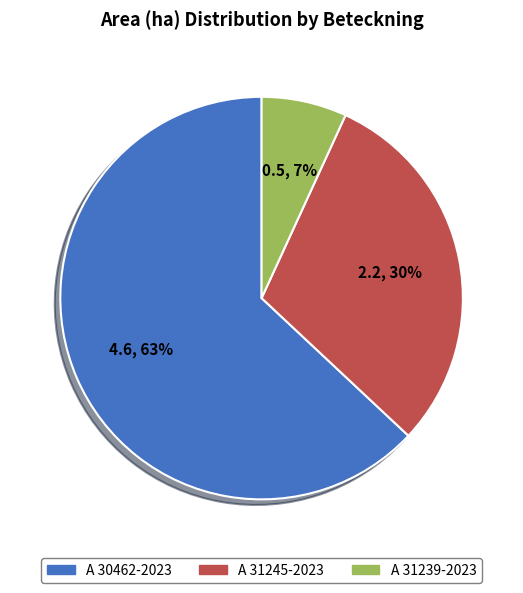

Is it true that A 31239-2023 is 13% of the pie?

False